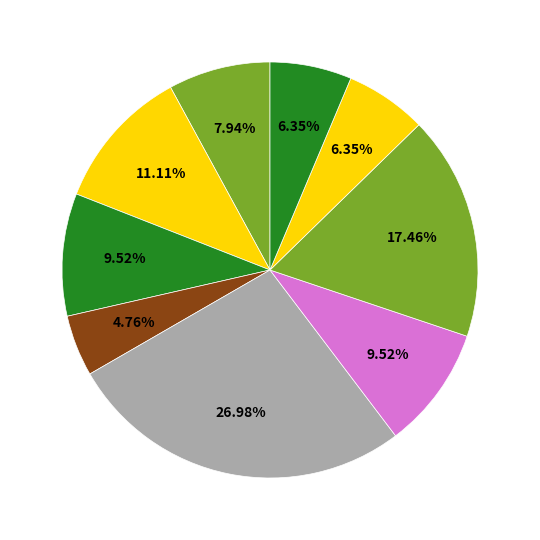

Is there any slice that represents more than half of the pie?

No